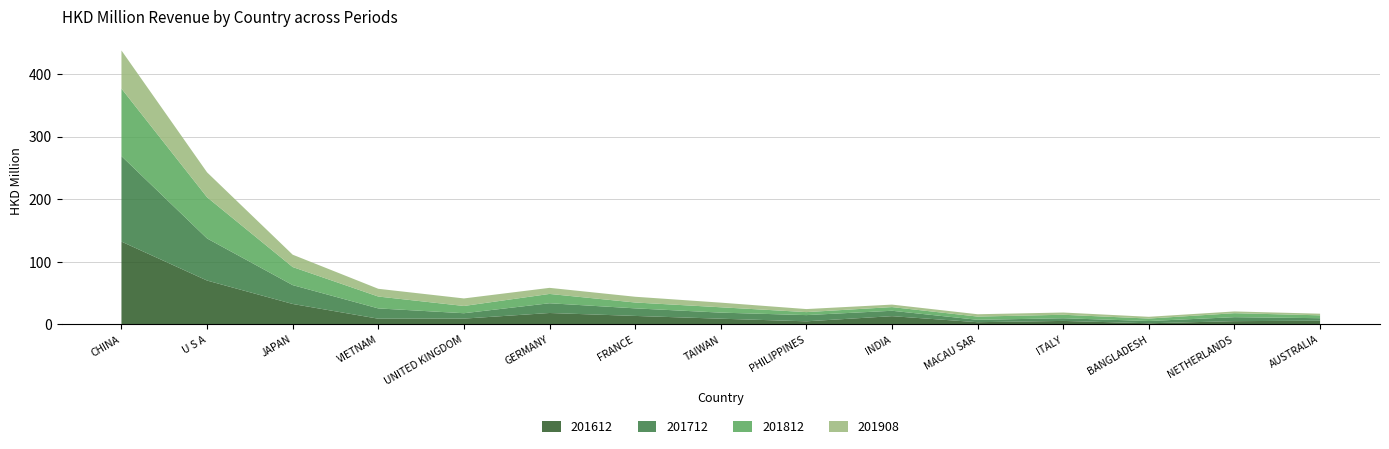

Reading right to left, what are all the values shown in this chart?

201612: 6.0	5.2	1.9	5.6	3.6	13.2	5.0	9.2	13.6	18.3	9.3	9.2	32.7	70.2	132.5
201712: 4.0	6.4	3.6	4.3	3.8	8.6	9.9	9.7	12.1	15.6	8.6	16.5	30.2	67.4	136.8
201812: 4.6	6.4	3.9	5.6	5.2	5.9	4.8	8.6	9.4	14.9	11.6	19.0	28.9	65.9	108.0
201908: 2.6	2.8	2.8	3.6	3.7	4.0	4.9	7.4	9.2	9.7	12.1	12.4	19.8	39.8	61.0